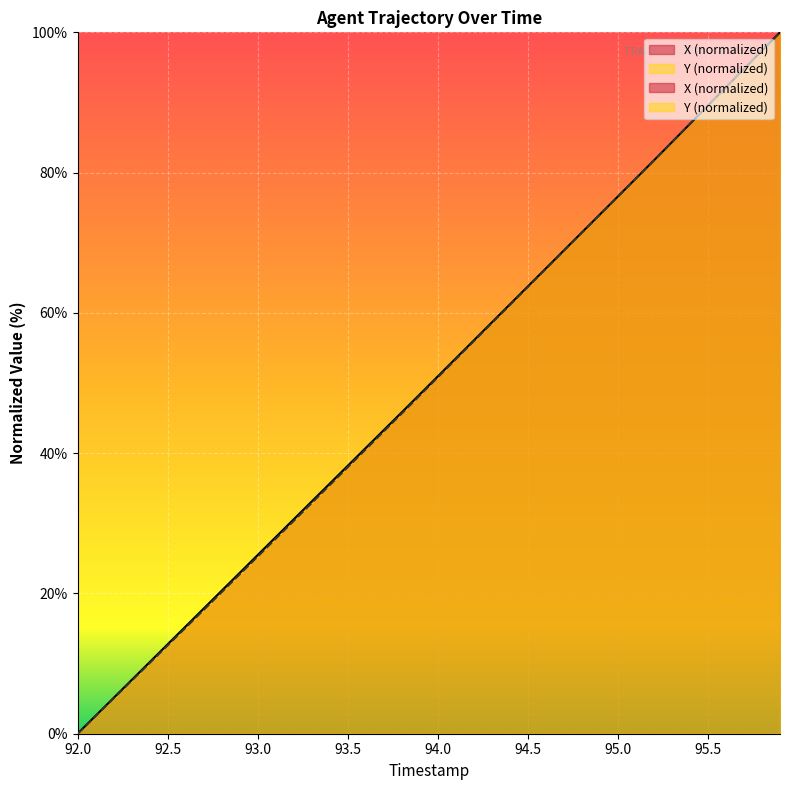

What is the total value across all series at 92.5?

25.3